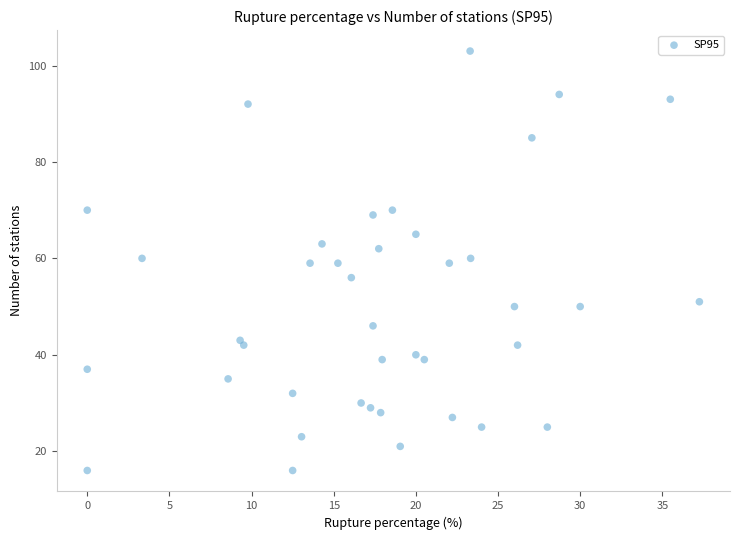

What is the range of Y values (max minus min)?

87